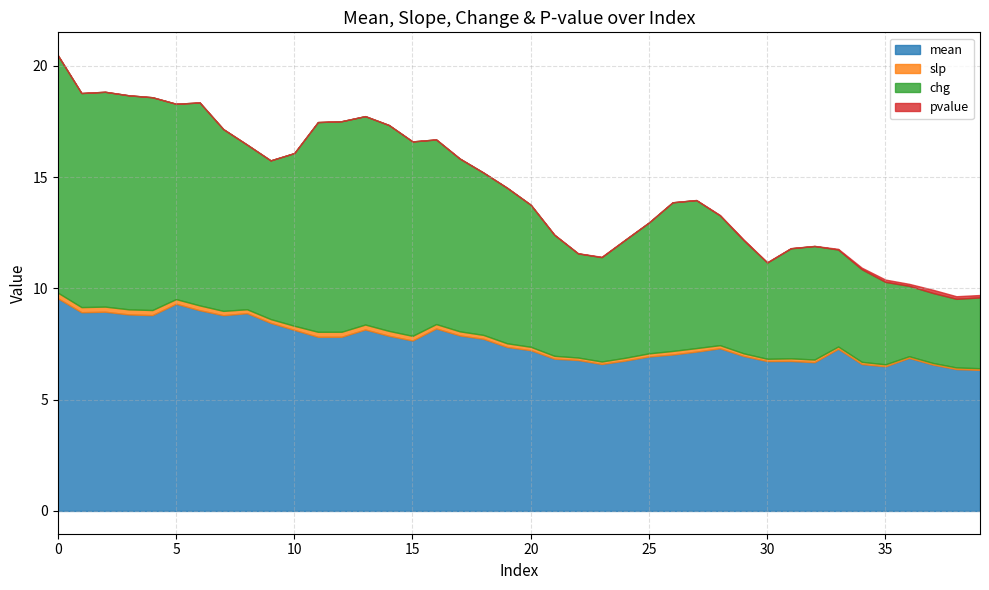

What is the difference between the maximum and second lowest values in the mean series?

3.2